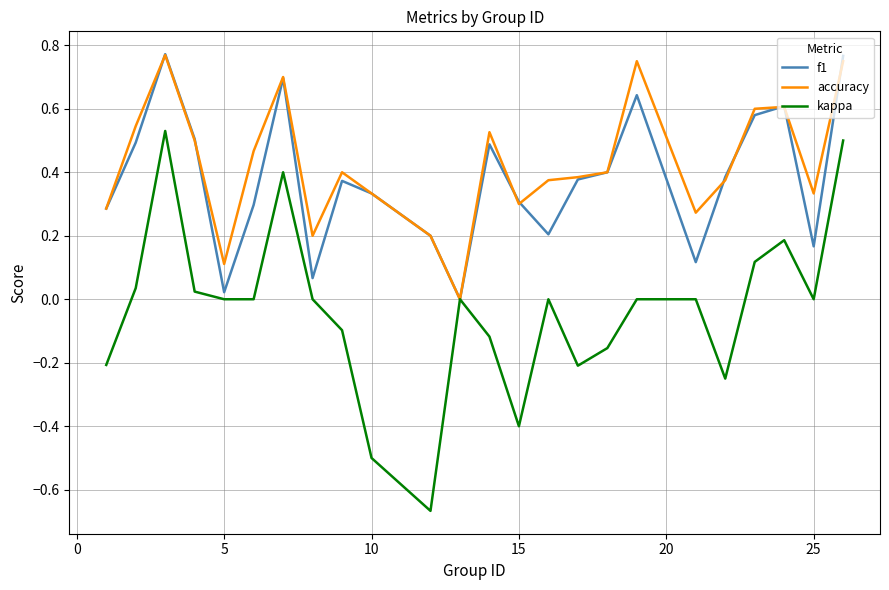

Which series has the largest range (max minus min)?

kappa